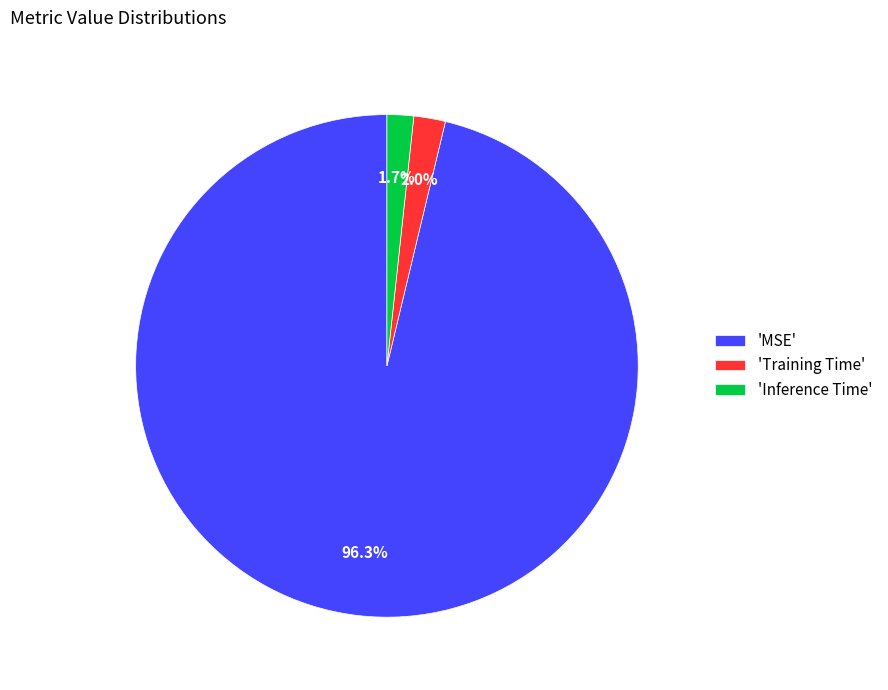

Between 'Training Time' and 'MSE', which is larger?

'MSE'